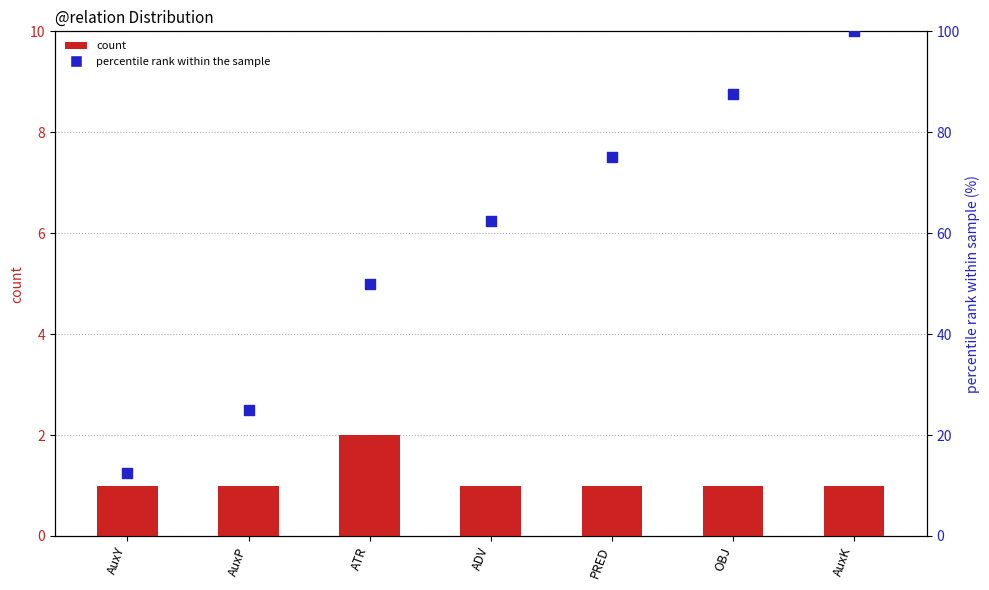

Which series reaches the minimum Y coordinate?

count